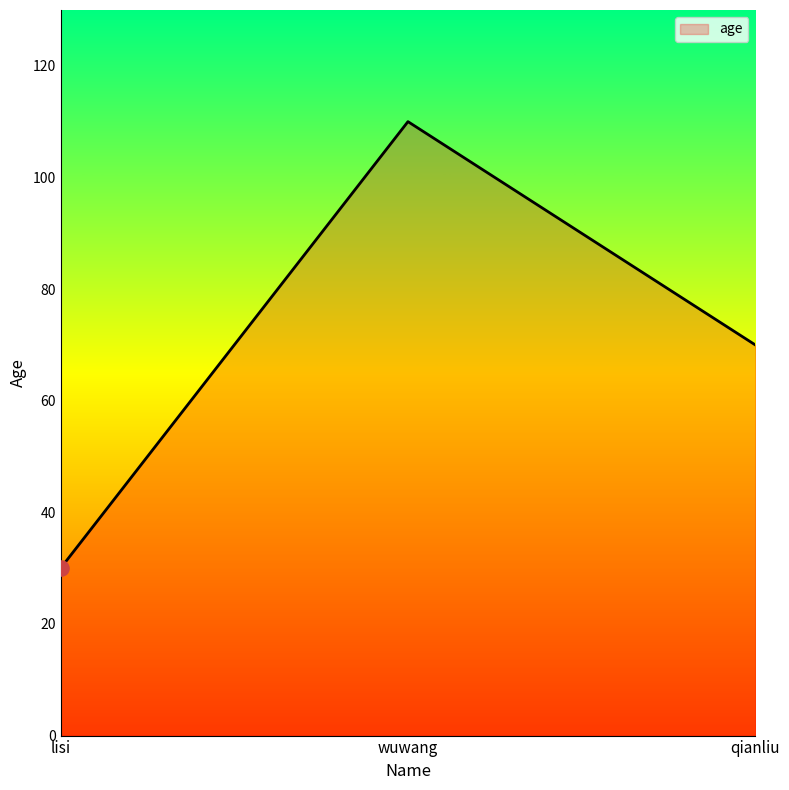

Between wuwang and qianliu, which is larger?

wuwang